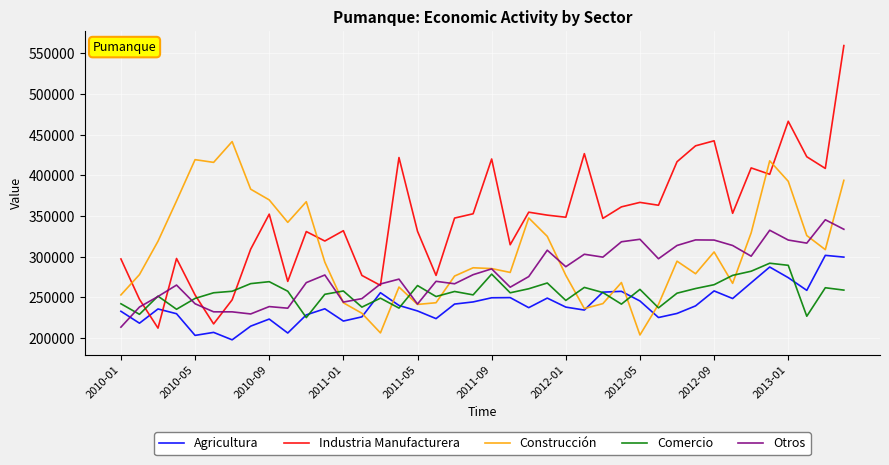

How many times do Comercio and Industria Manufacturera cross each other?

4